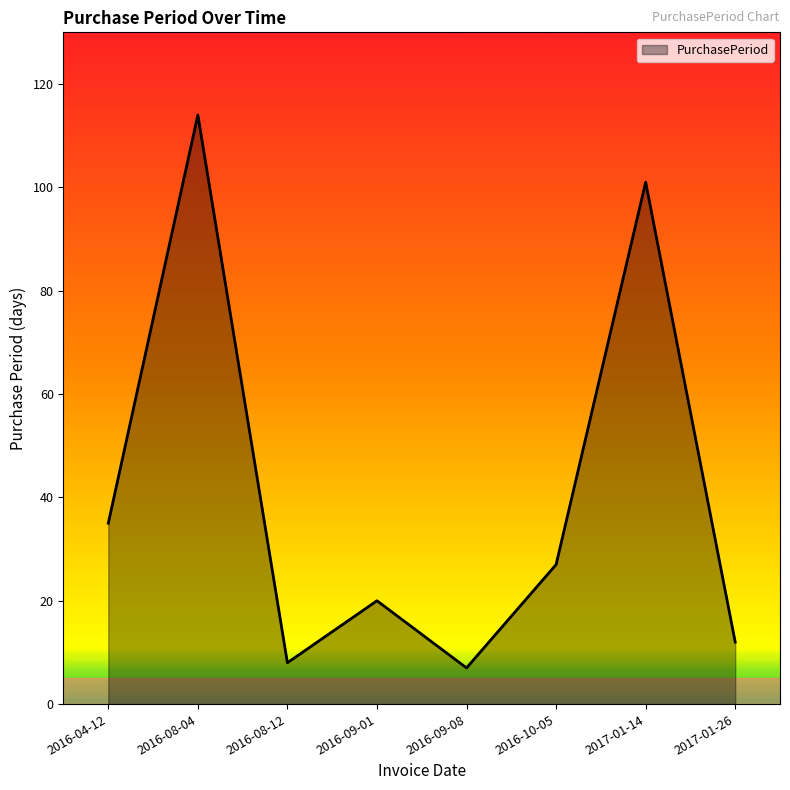

What is the approximate value at 2016-04-12?

35